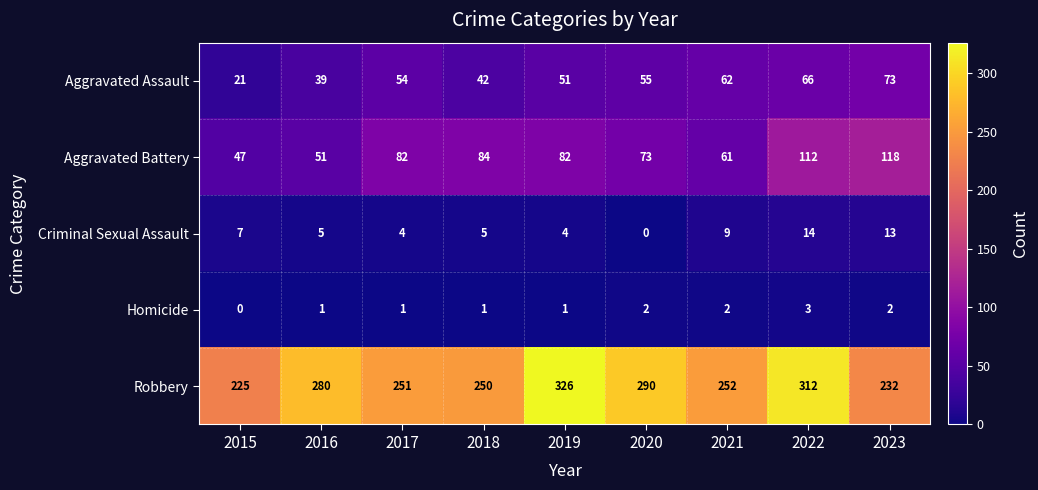

At which label does Homicide reach its peak?

2022